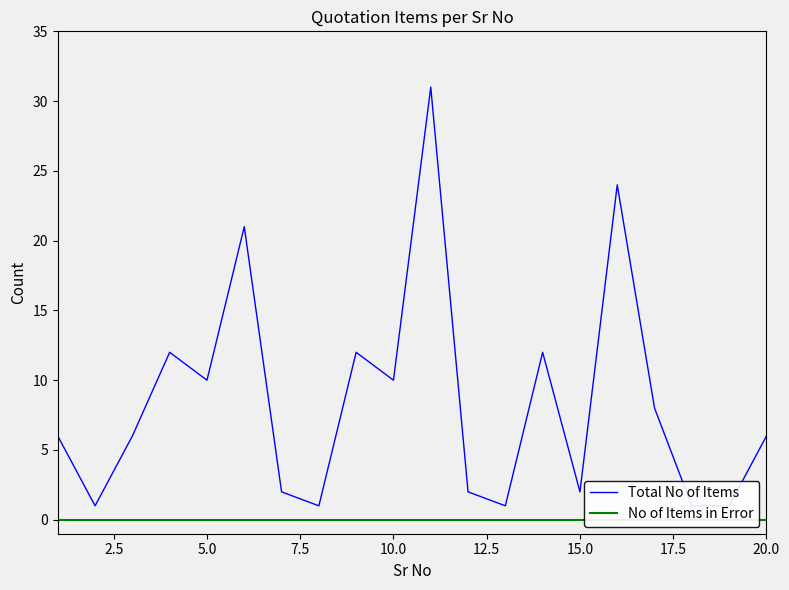

Is it true that No of Items in Error equals 0 at 12.5?

True